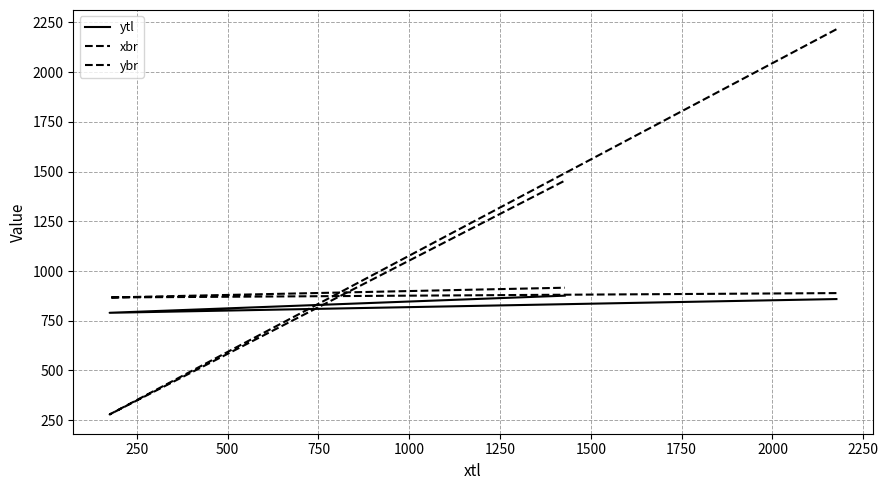

How many lines are shown in the chart?

3